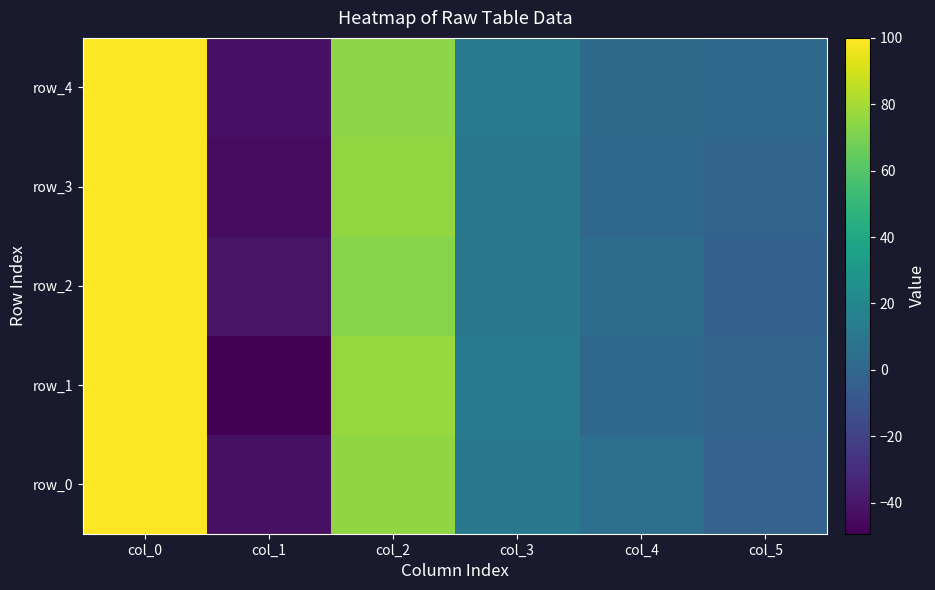

What is the difference between the second highest and second lowest values in the row_0 series?

77.9